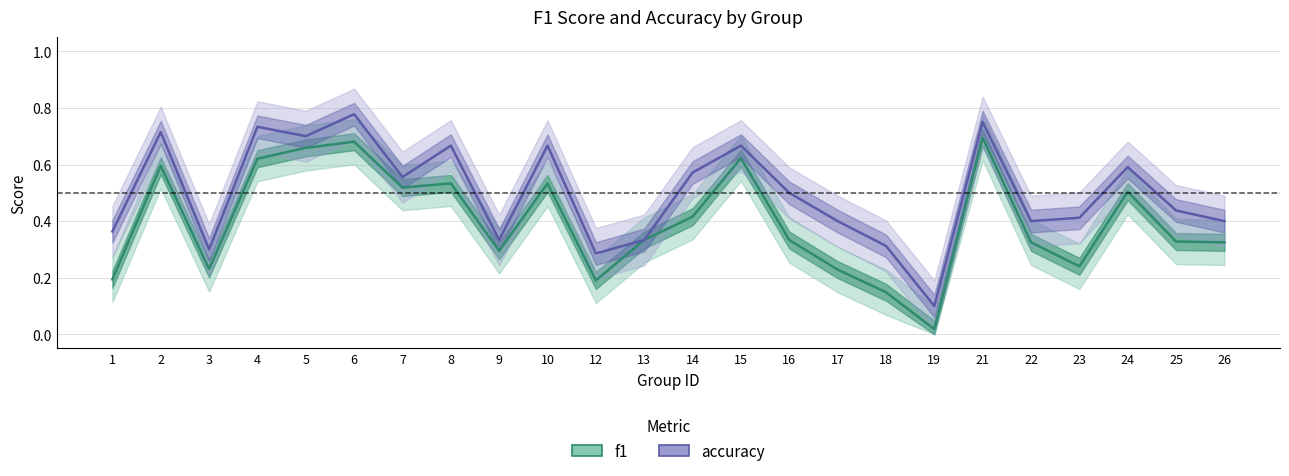

Reading left to right, what are all the values shown in this chart?

f1: 0.2	0.6	0.2	0.6	0.7	0.7	0.5	0.5	0.3	0.5	0.2	0.3	0.4	0.6	0.3	0.2	0.1	0.0	0.7	0.3	0.2	0.5	0.3	0.3
accuracy: 0.4	0.7	0.3	0.7	0.7	0.8	0.6	0.7	0.3	0.7	0.3	0.3	0.6	0.7	0.5	0.4	0.3	0.1	0.8	0.4	0.4	0.6	0.4	0.4